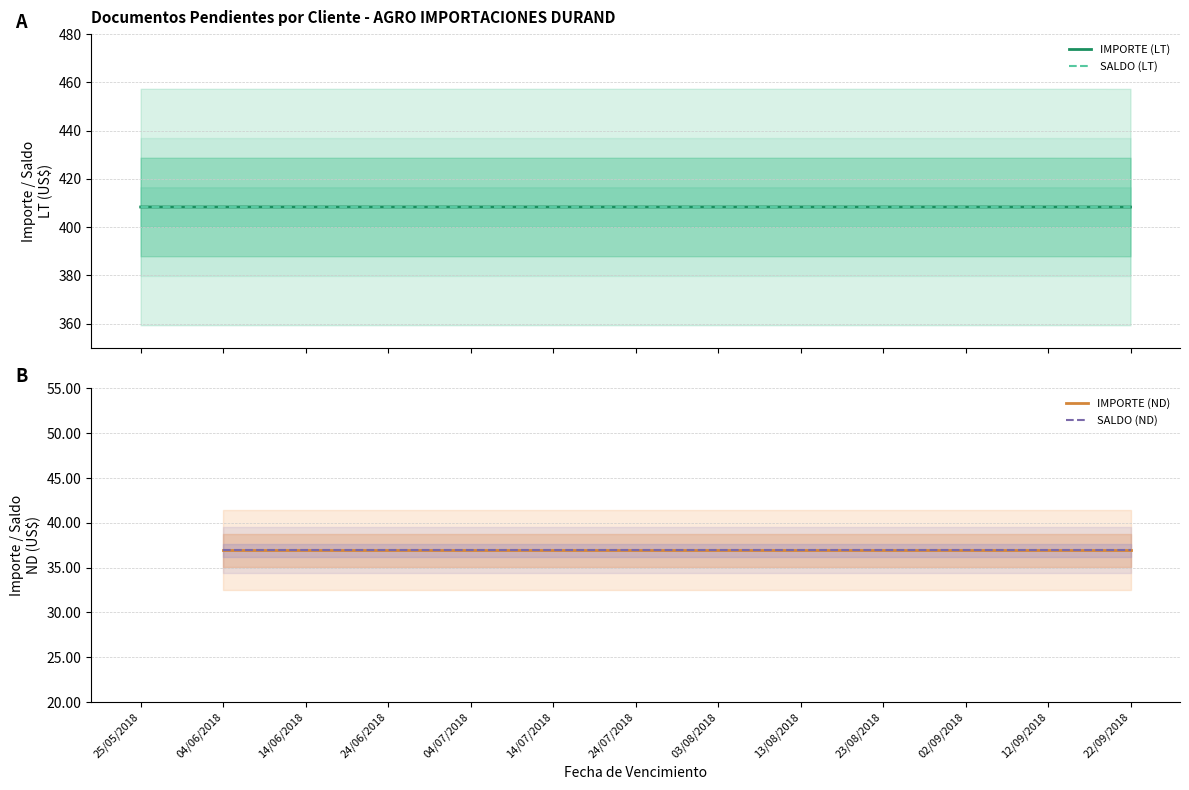

What is the value of the SALDO (LT) point at the 2nd from the left?

408.3